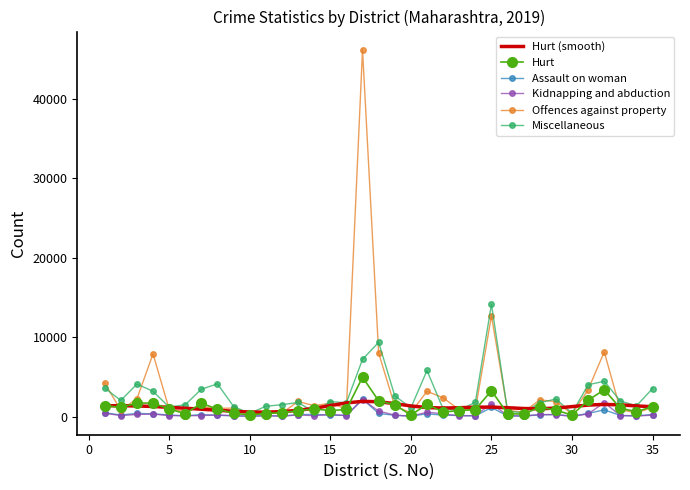

Which series has the largest range (max minus min)?

Offences against property